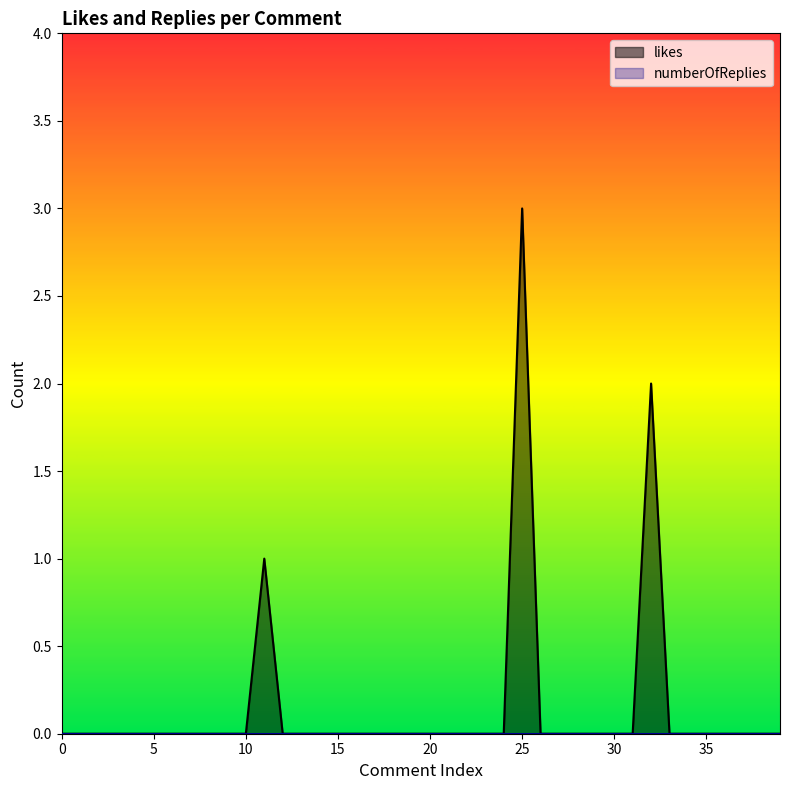

How many values are between 0 and 1?

38